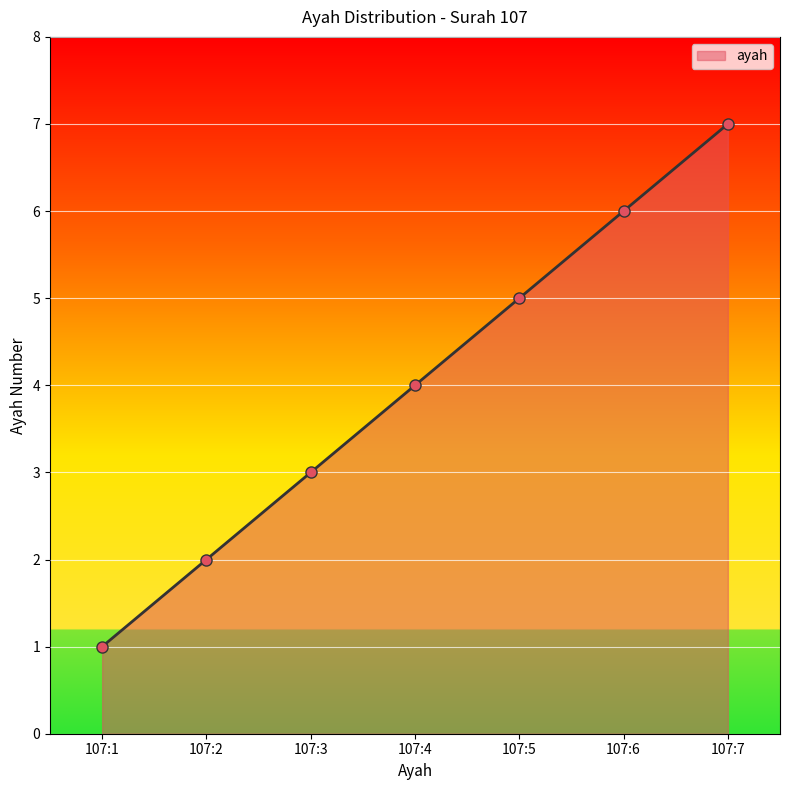

Does the chart have visible grid lines?

Yes